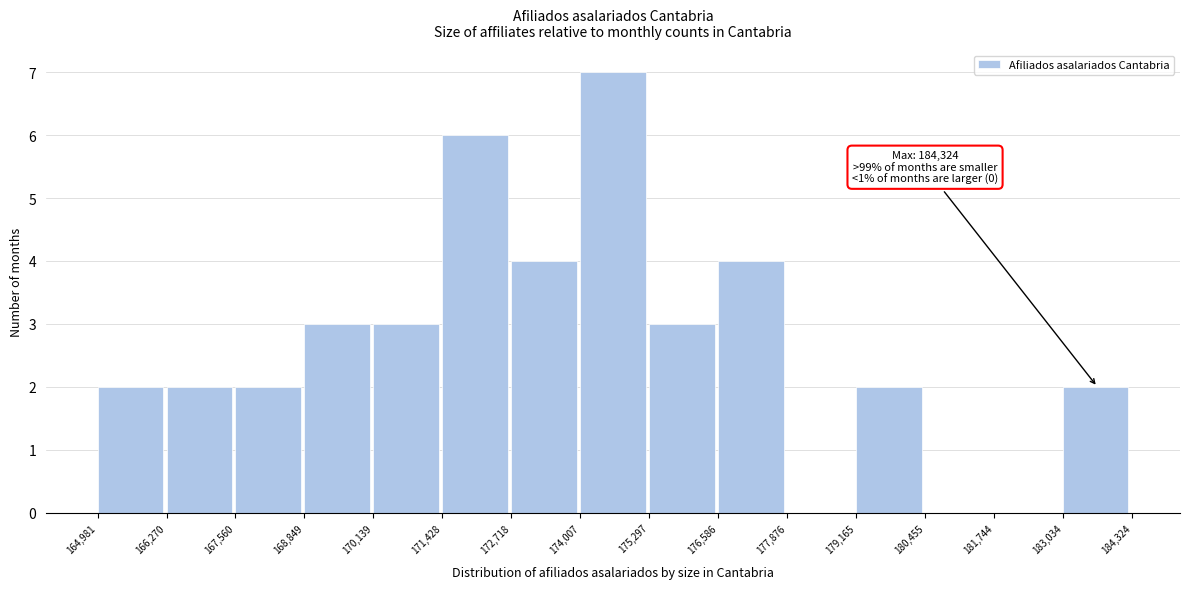

Which range on the x-axis has the tallest bar?

174,007 to 175,297